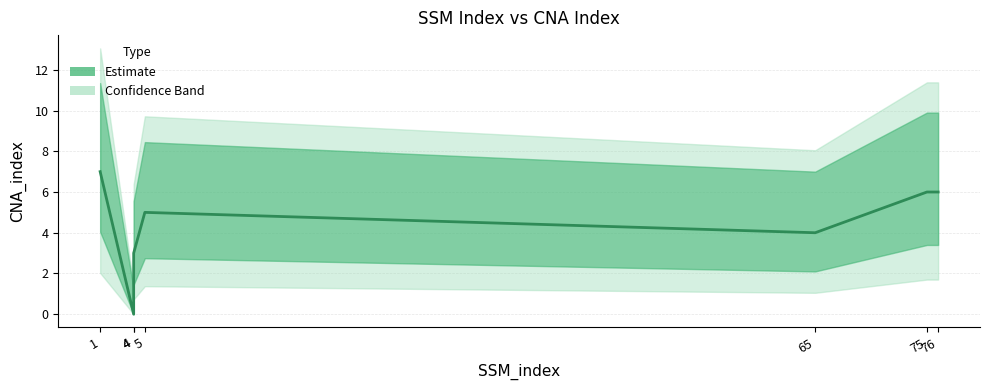

At which category does the chart reach its peak across all series?

1